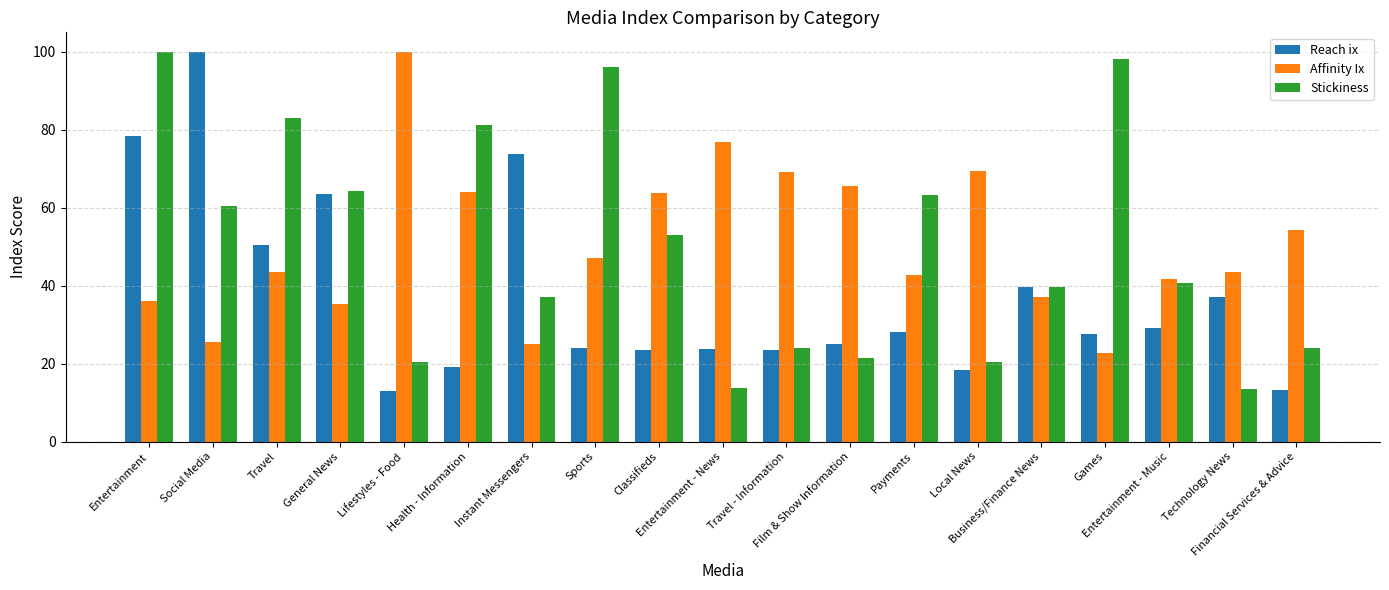

What is the difference between the second highest and second lowest values in the Affinity Ix series?

51.6